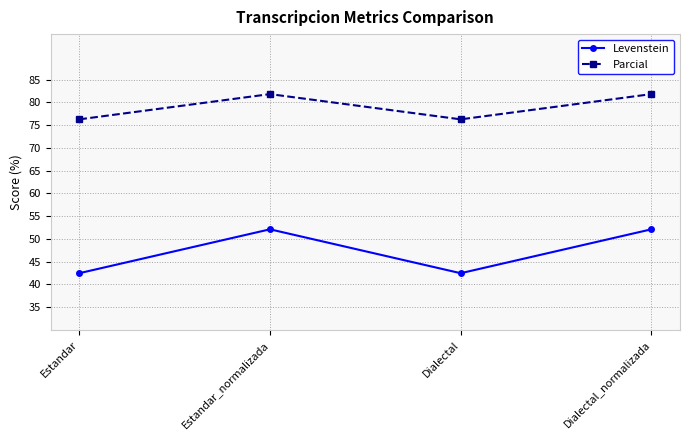

The Levenstein series shows 19.9 at Estandar. True or false?

False